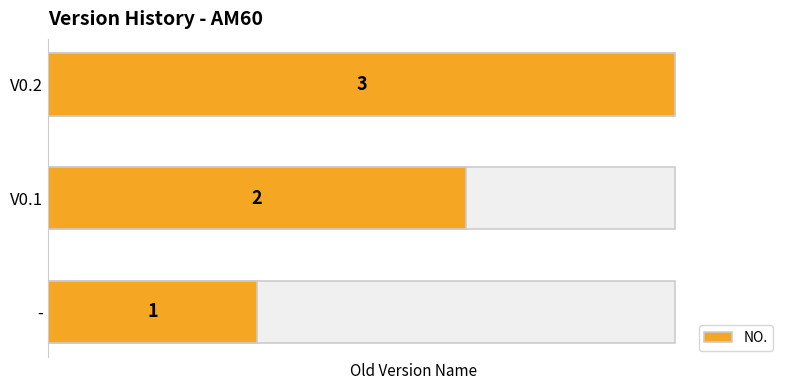

How many values exceed 2?

1